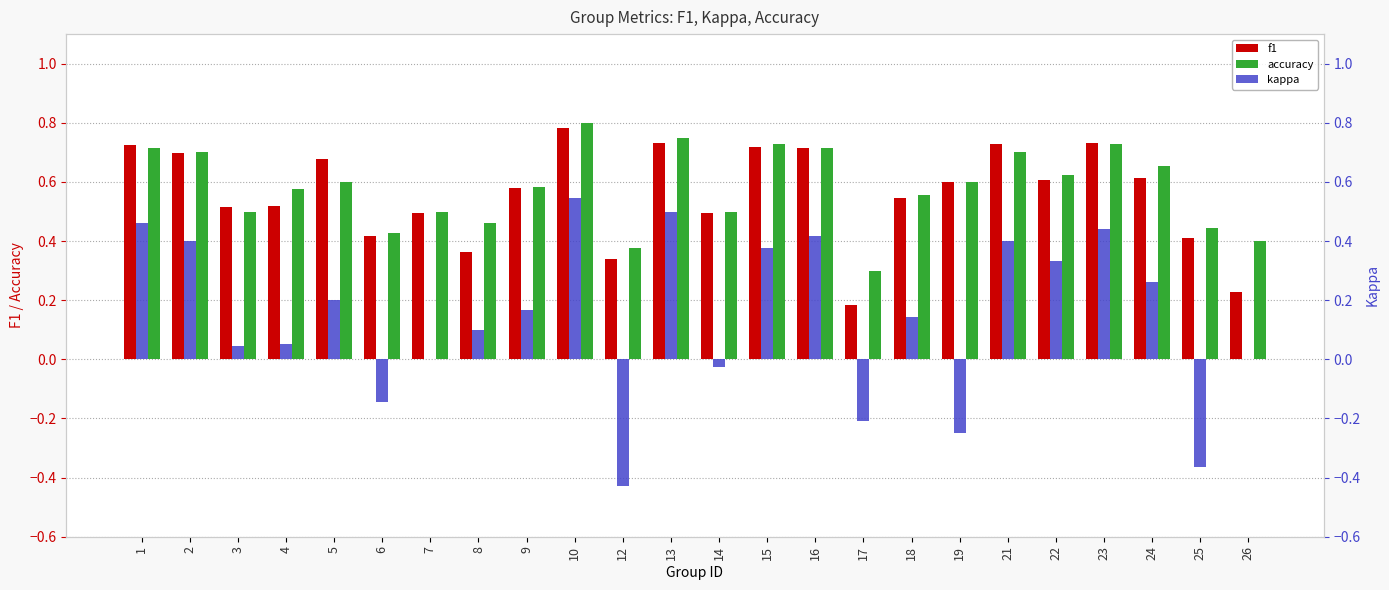

True or false: f1 has a value of 0.4 at 24.

False